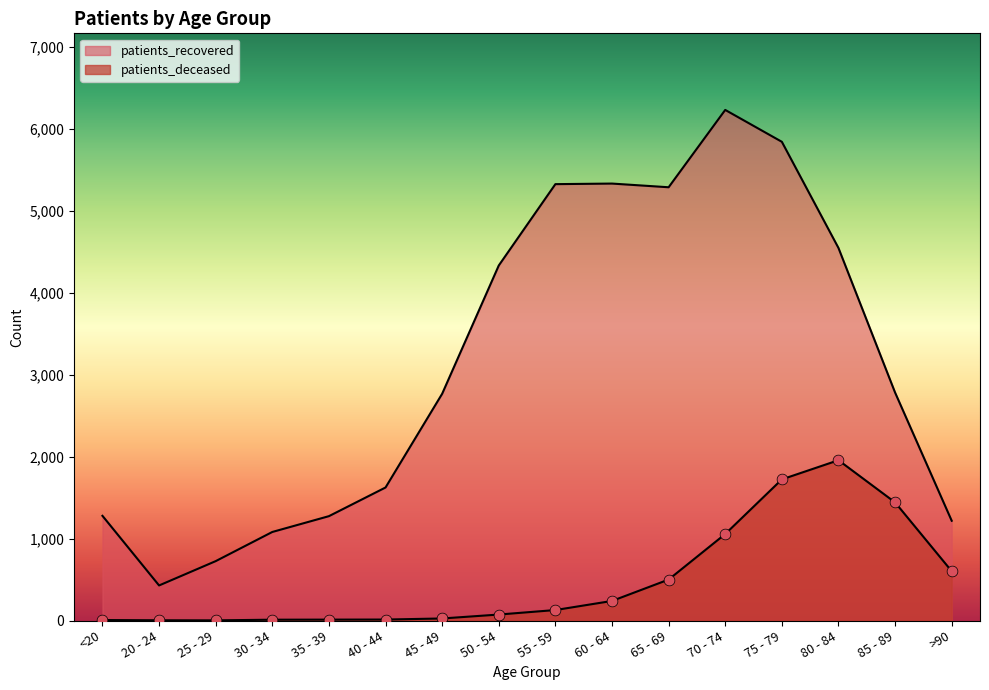

Which series has the largest total across all categories?

patients_recovered